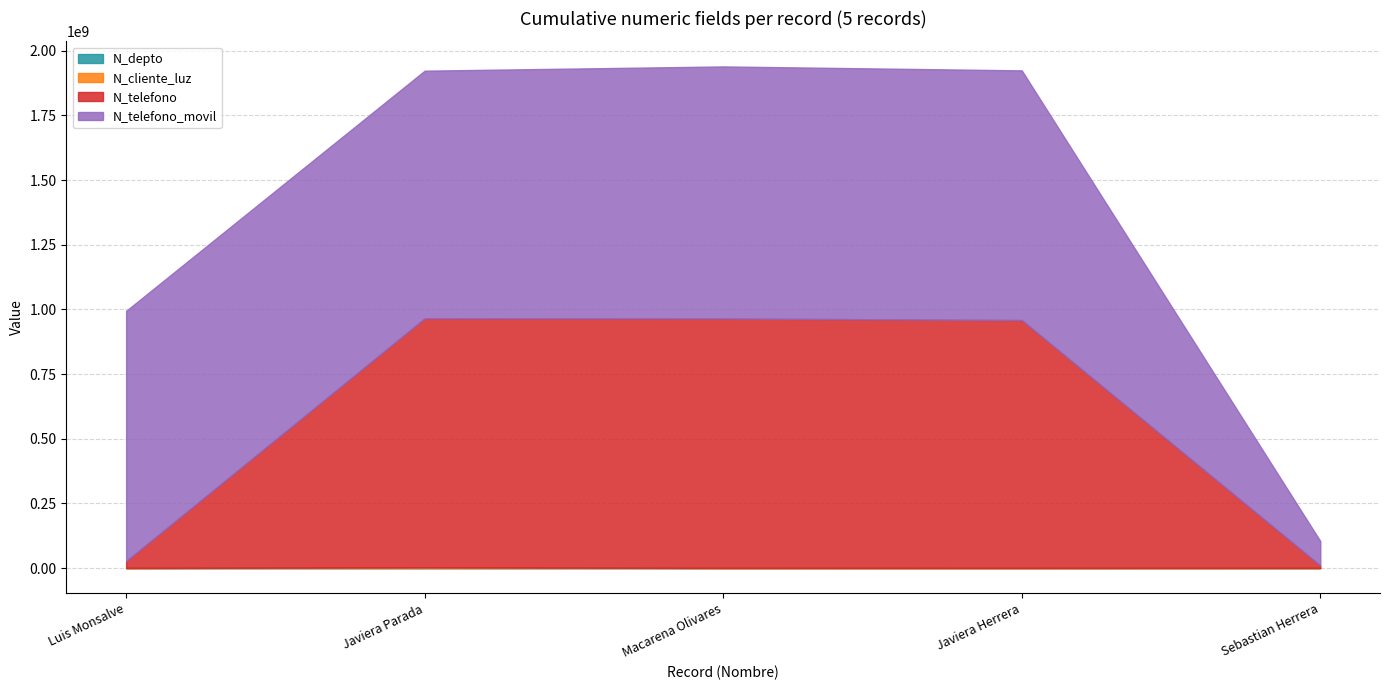

How many interior local valleys does the N_depto series have?

1